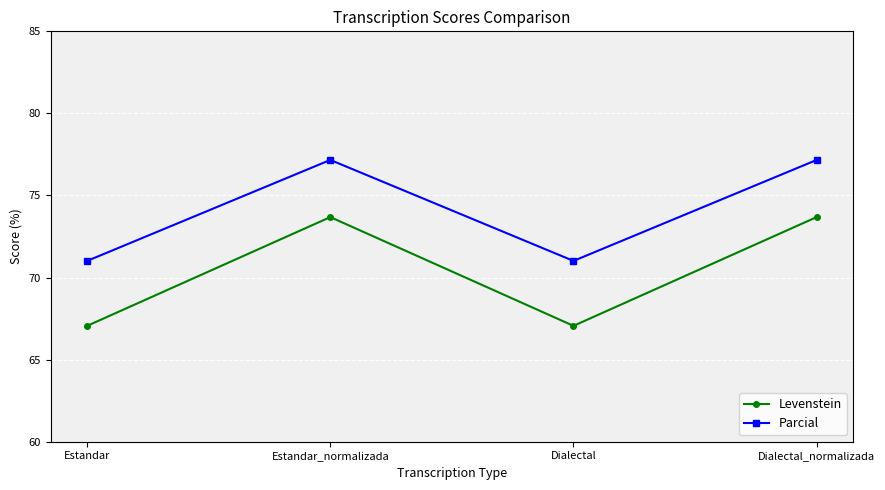

Rank the series by their average value, from lowest to highest.

Levenstein, Parcial